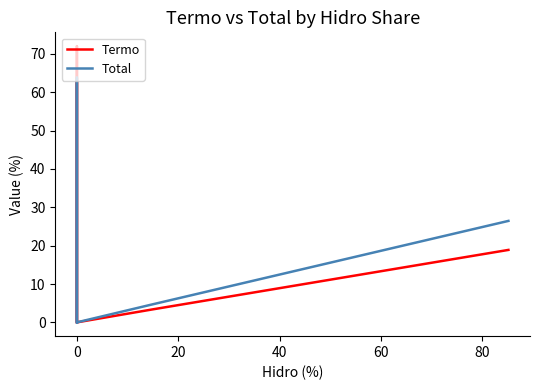

What is the average value of the Termo series?

5.9